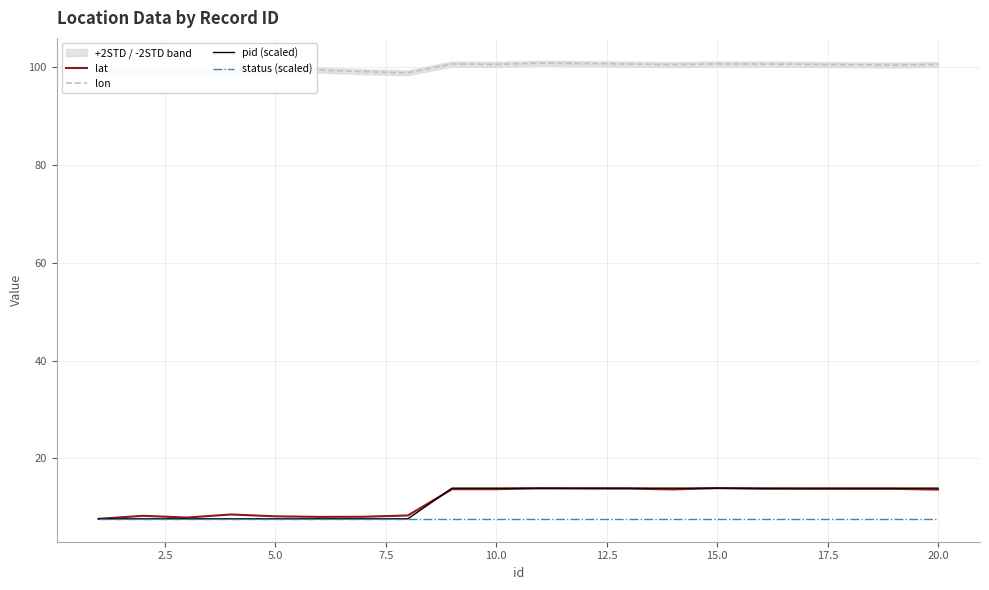

The value of pid (scaled) at 5.0 is 12.6. True or false?

False